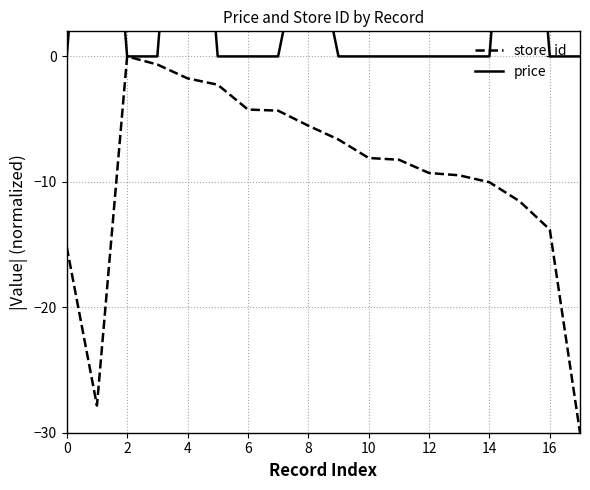

The value of store_id at 12 is -6.1. True or false?

False